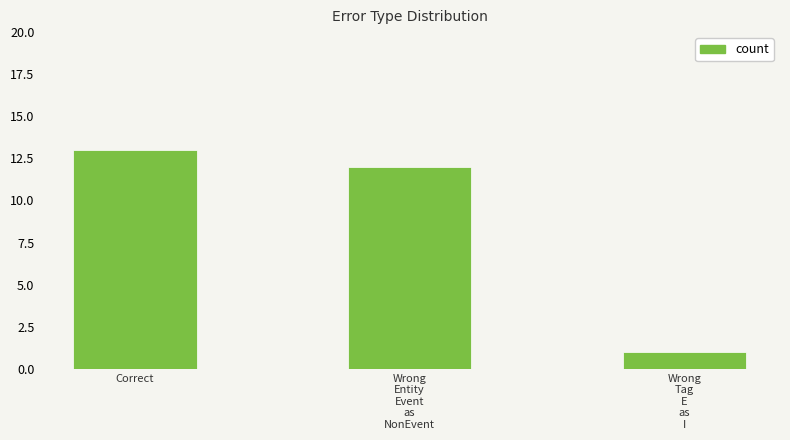

What value does the data have at Wrong
Tag
E
as
I?

1